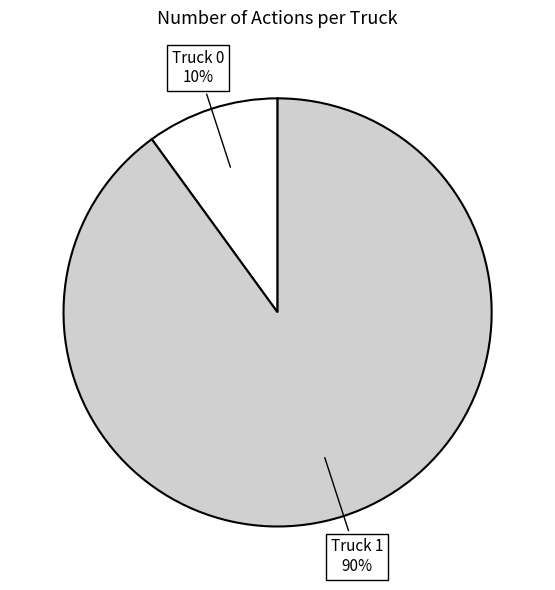

Rank the categories by value from lowest to highest.

Truck 0, Truck 1